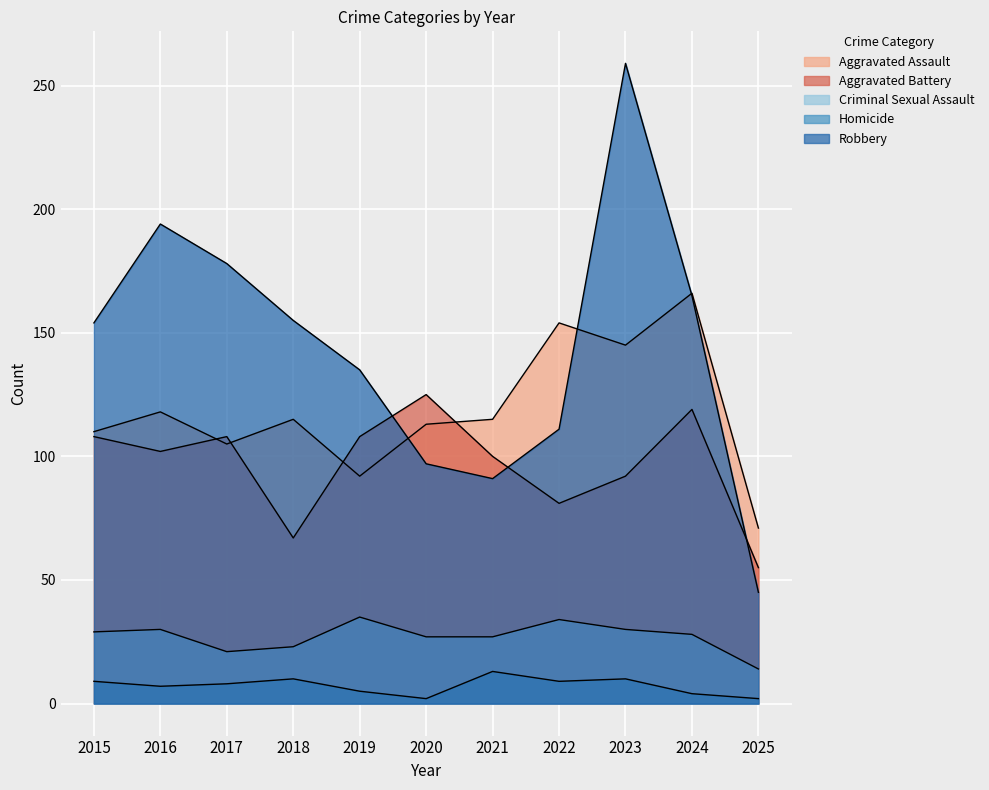

What is the difference between the second highest and second lowest values in the Aggravated Battery series?

52